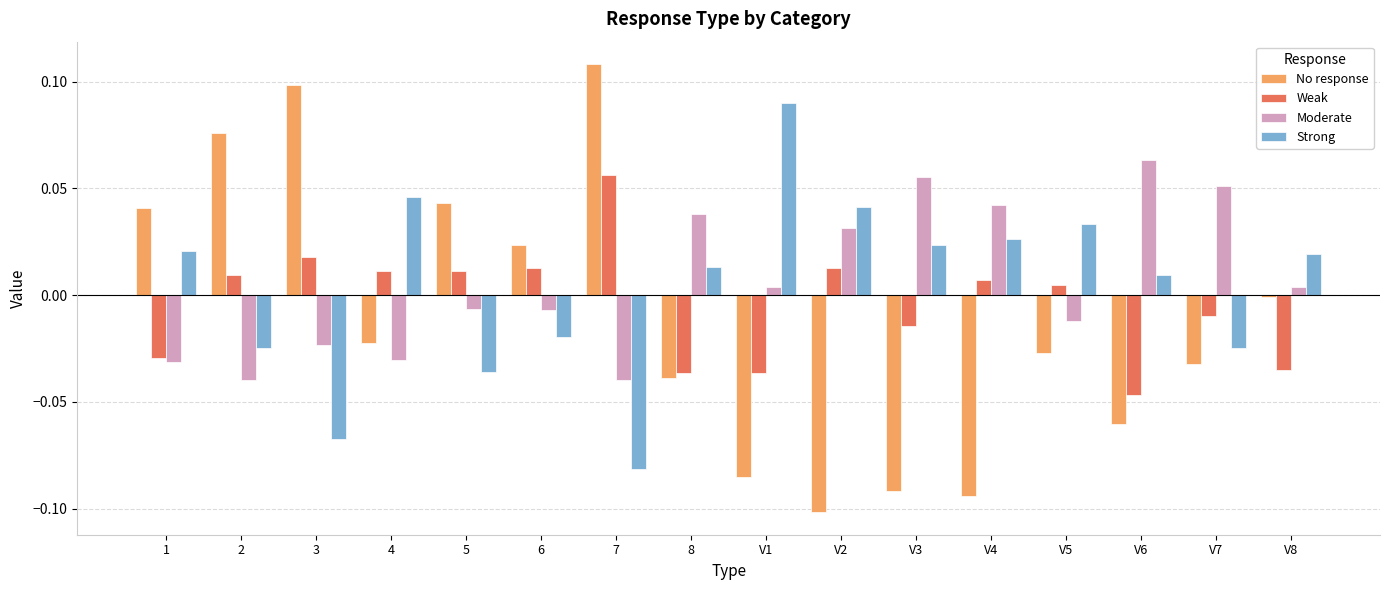

What position from the right is V7?

2